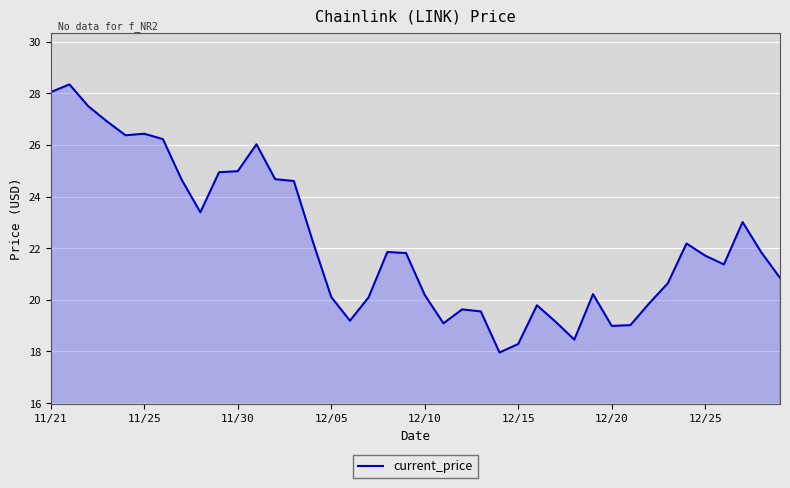

What is the greatest value displayed?

28.3